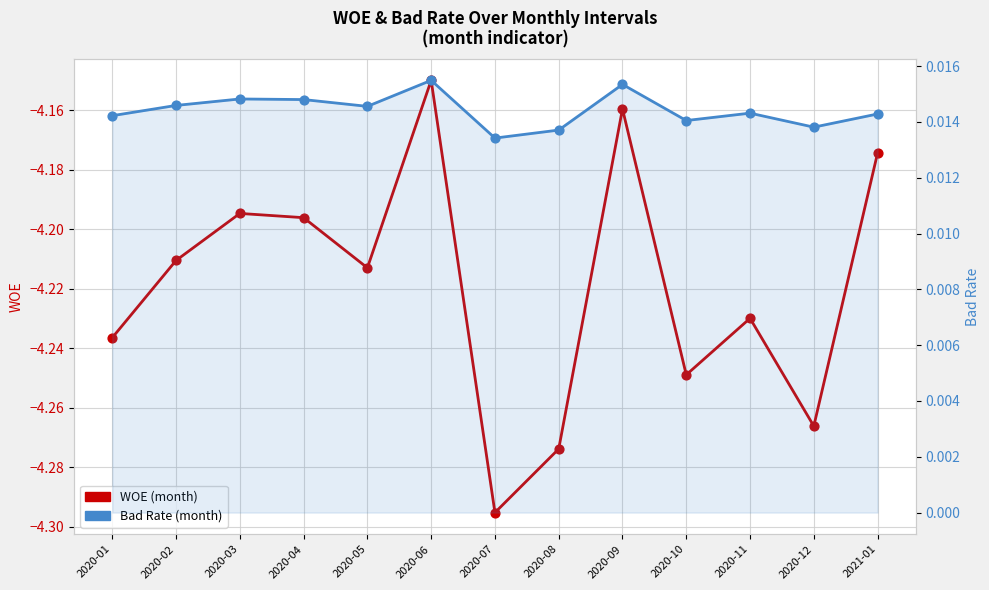

Which series has the widest spread of Y values?

WOE (month)